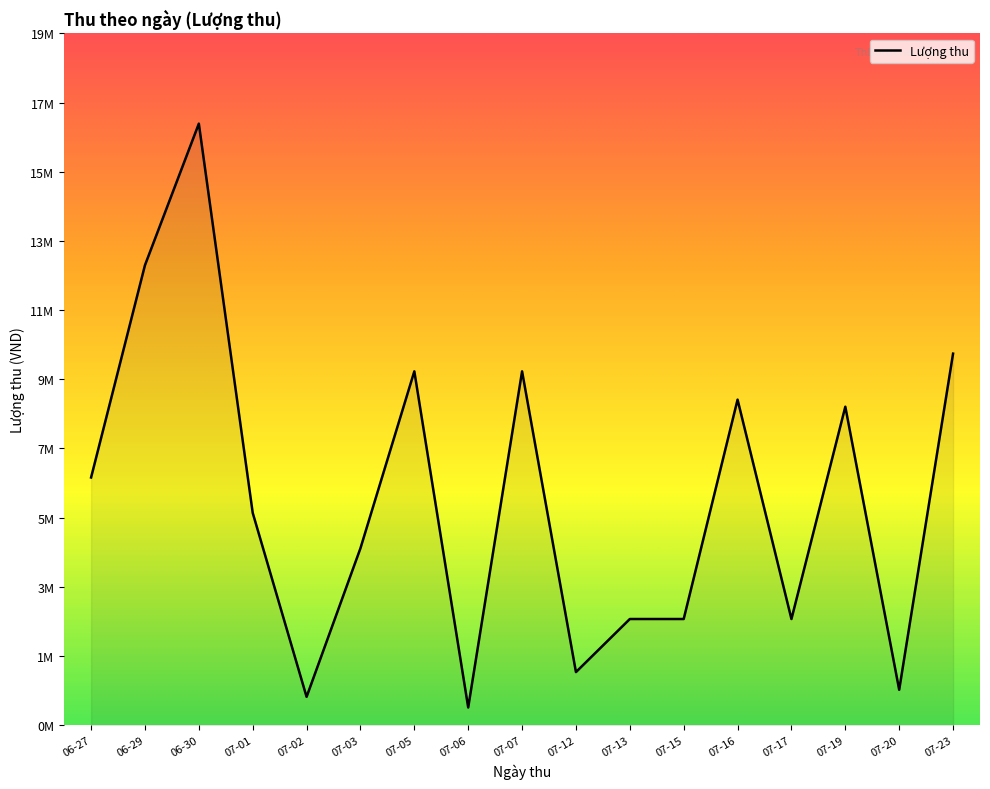

True or false: the data has more than 2 interior local peaks.

True